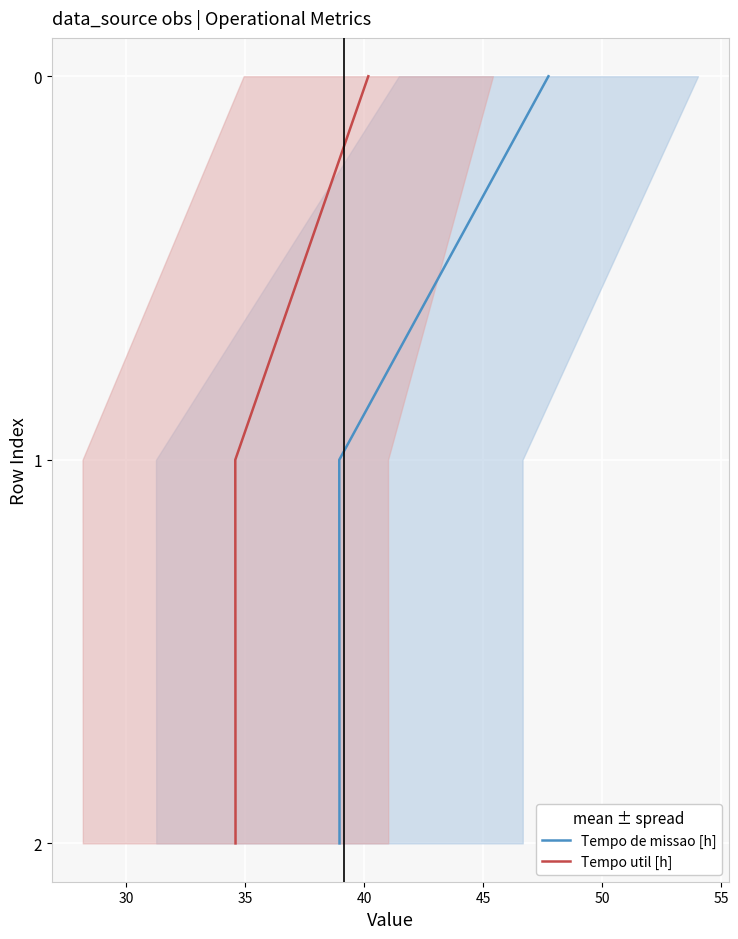

Which series has the widest spread of values?

Tempo de missao [h]